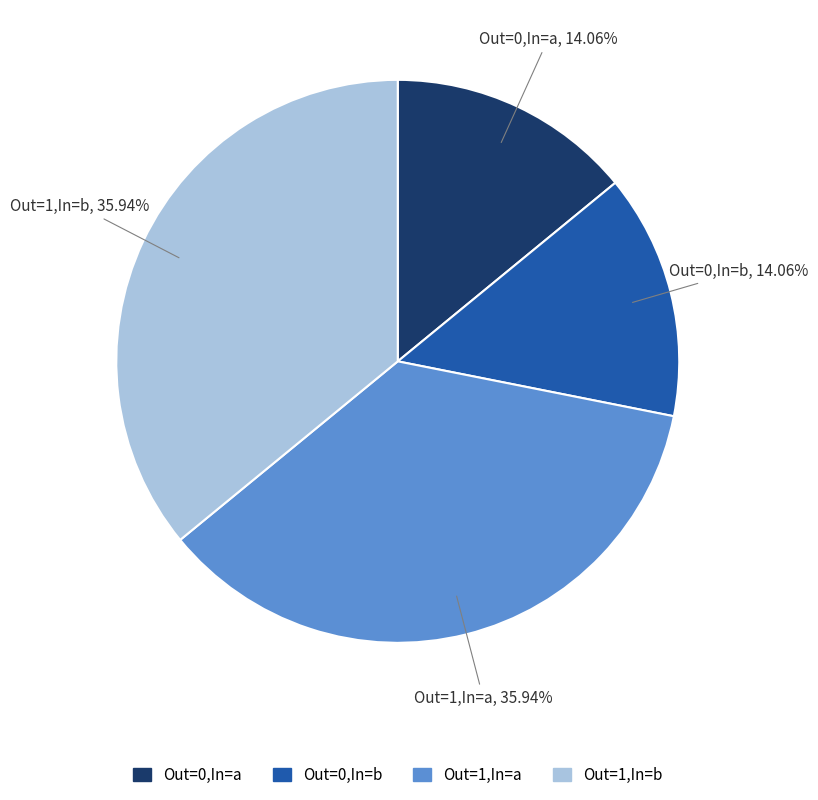

Is there a majority slice in this chart?

No